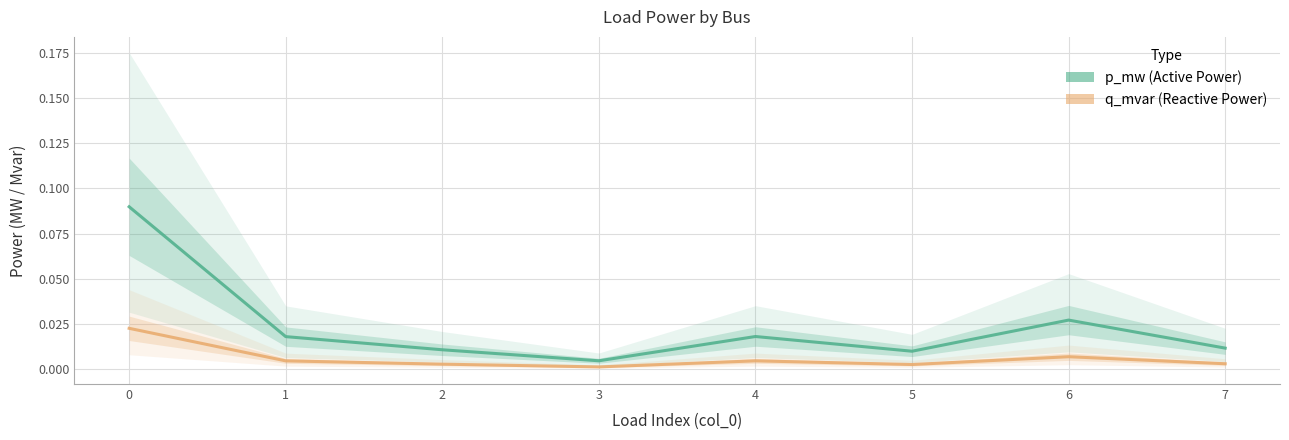

Rank the series at 5 from highest to lowest value.

p_mw, q_mvar